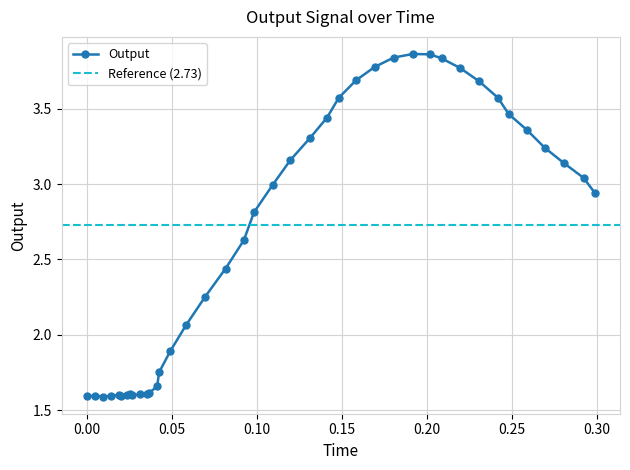

Where is the first local minimum?

0.009648